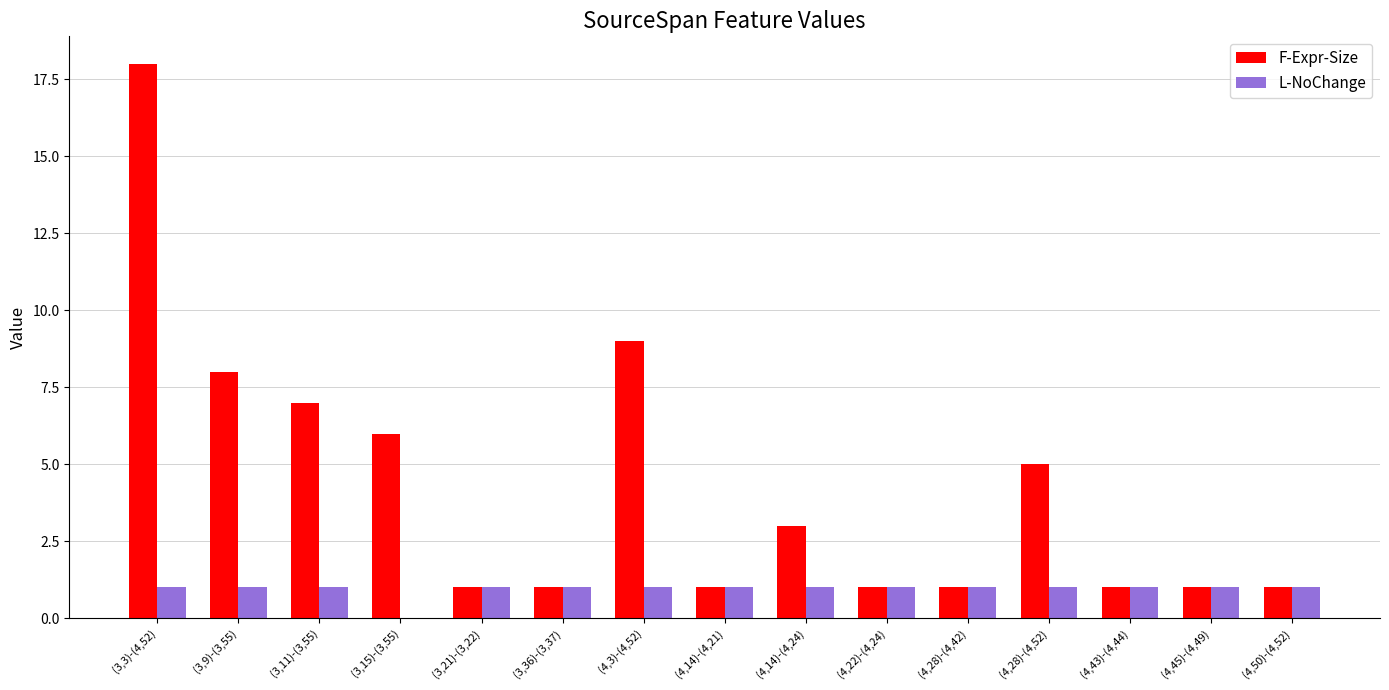

The value of F-Expr-Size at (4,45)-(4,49) is 1. True or false?

True